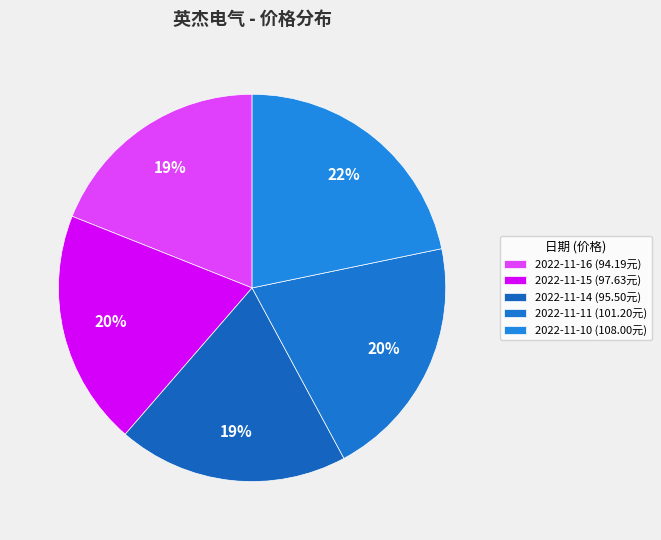

What is the change in value from 2022-11-16 to 2022-11-15?

+3.4